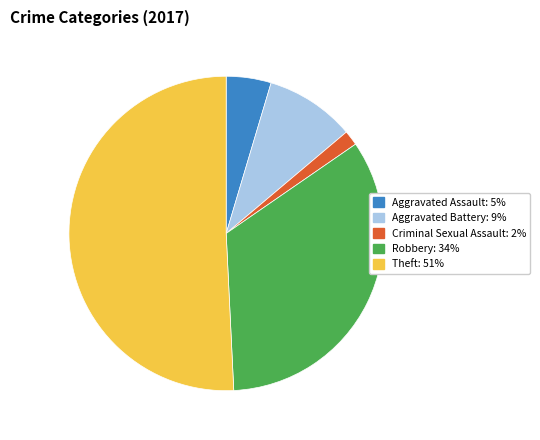

How many segments does this pie chart have?

5